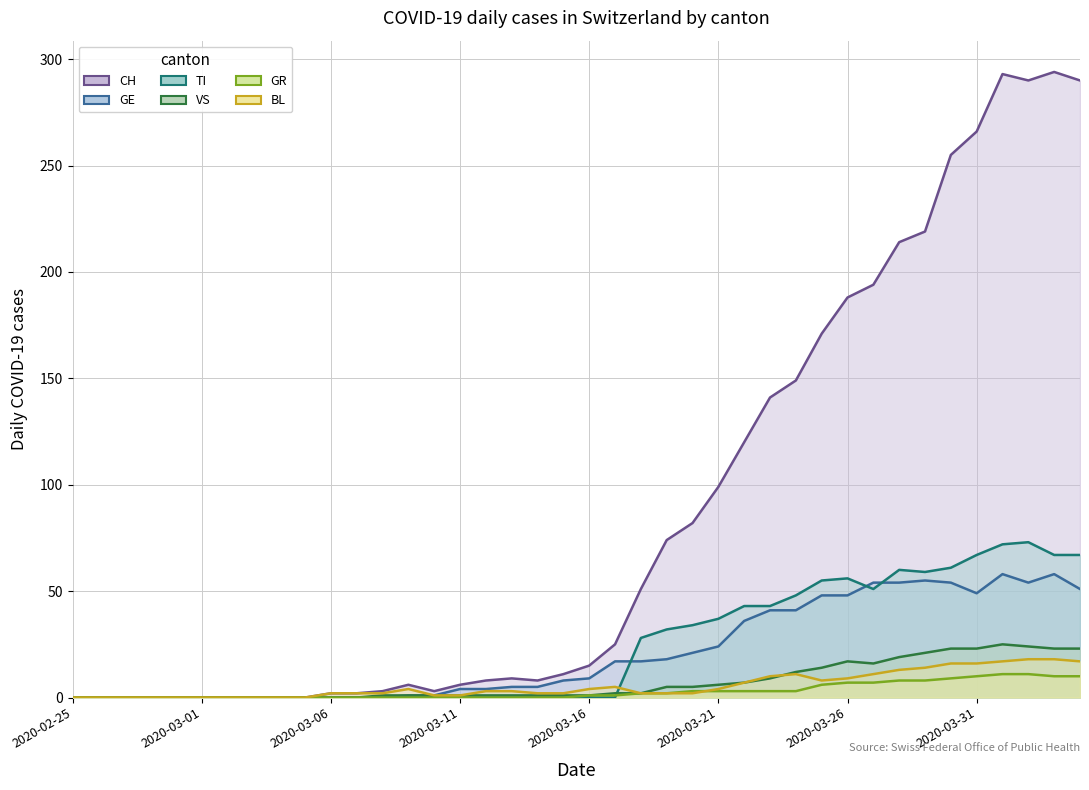

Which has a higher value, 2020-03-16 or 2020-03-23?

2020-03-23